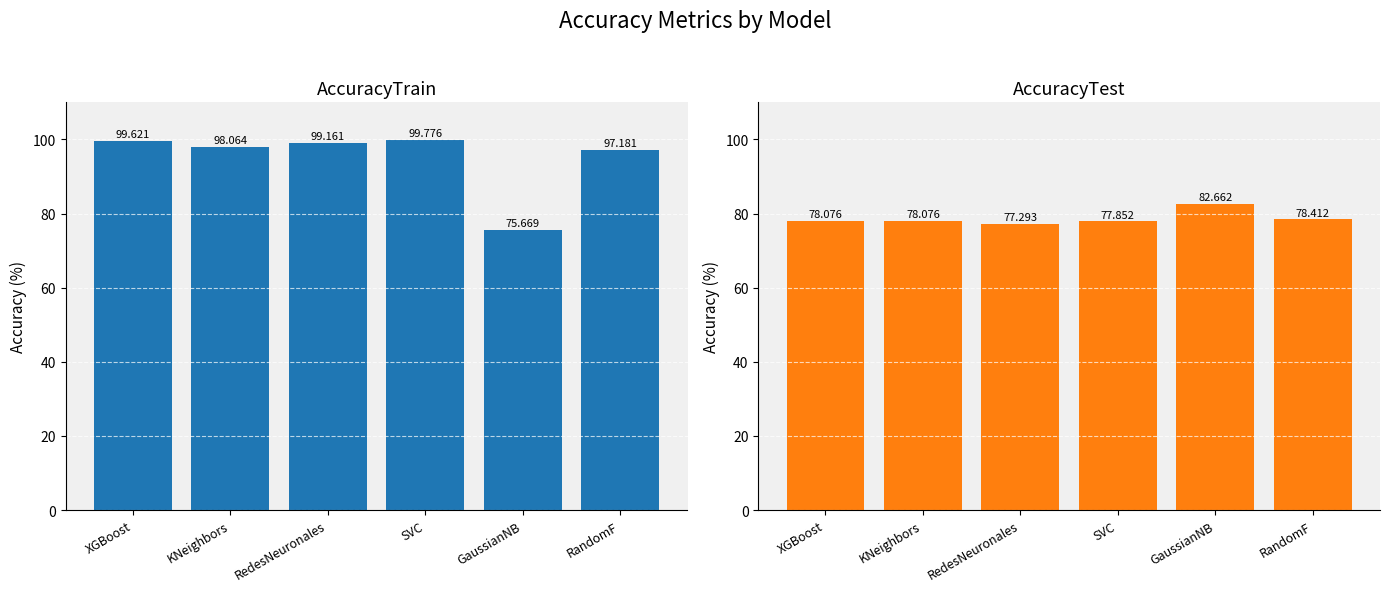

What is the sum of the AccuracyTest values at GaussianNB and XGBoost?

160.7